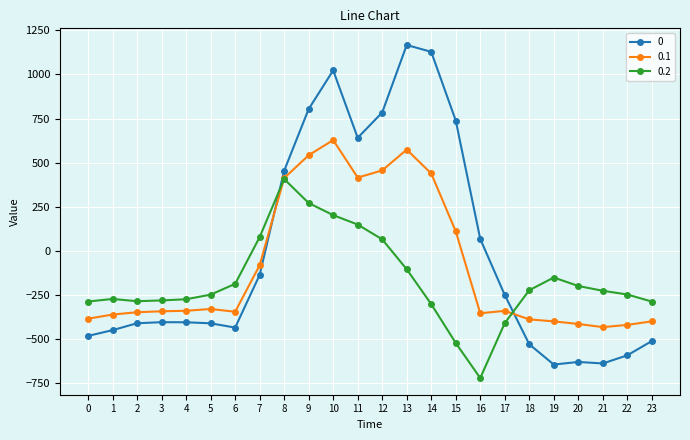

True or false: 0 and 0.2 intersect in this chart.

True